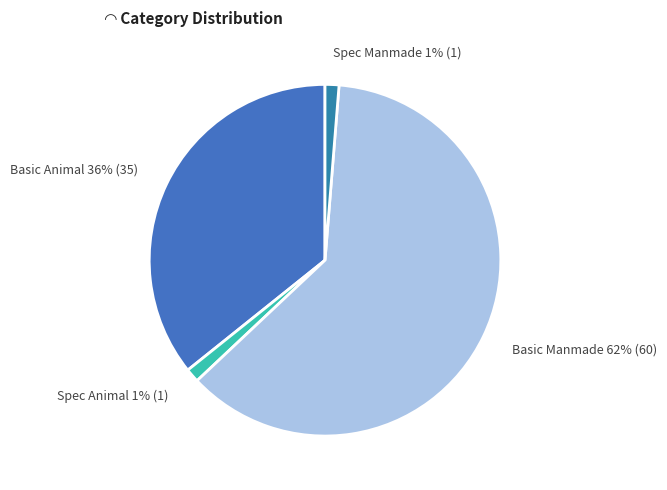

To the nearest percent, what is the average slice percentage?

25%